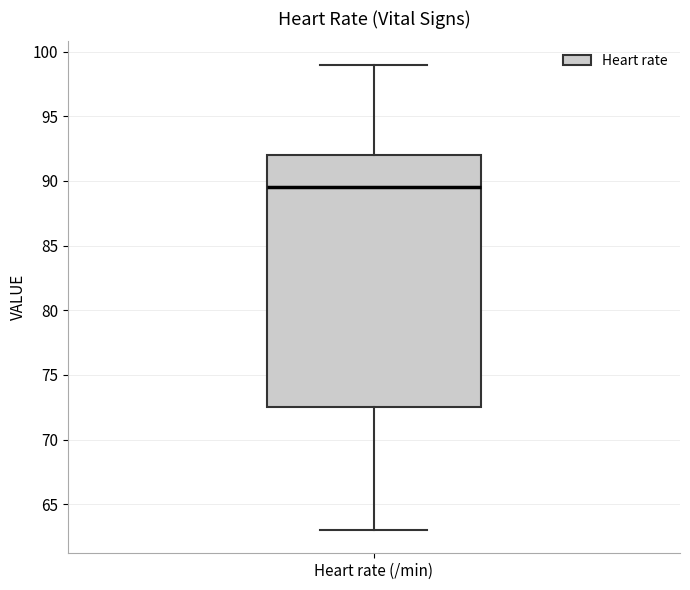

Transcribe this box plot: give where the median line is, the range the box spans, and where the two whiskers end, as read against the y-axis. The values are not printed on the chart, so give them approximately, as read against the axis.

median 89.5, box 72.5 to 92.0, whiskers 63.0 to 99.0